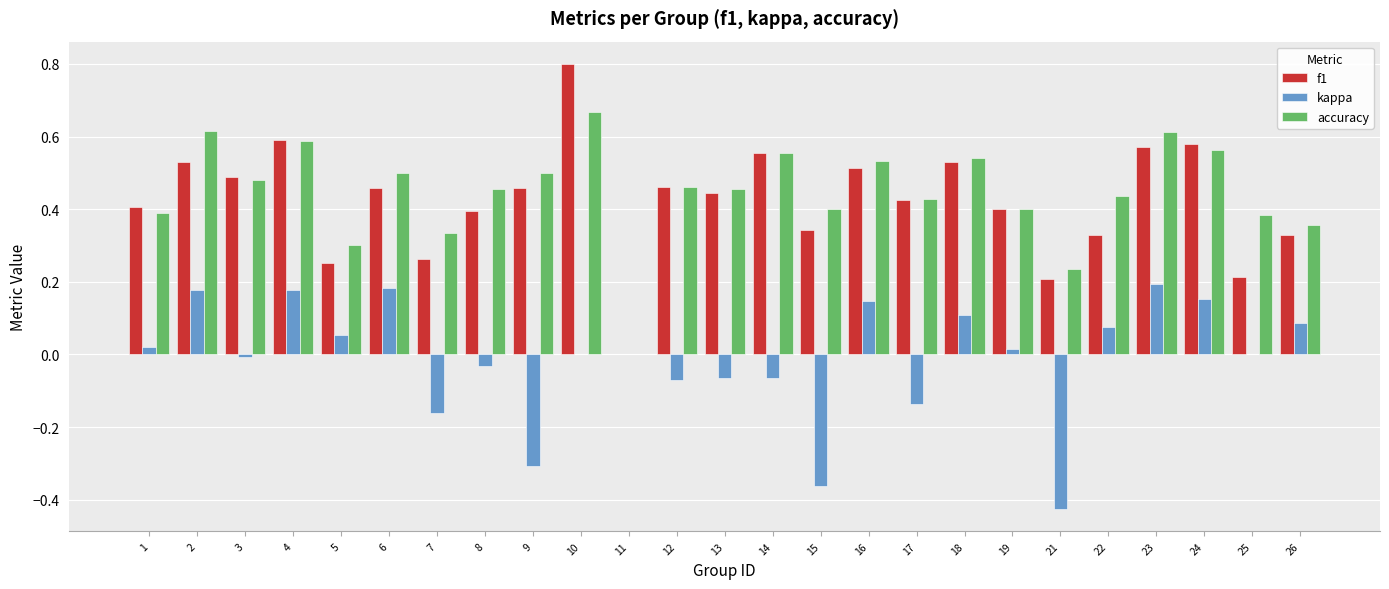

At which category is the sum across all series the highest?

10